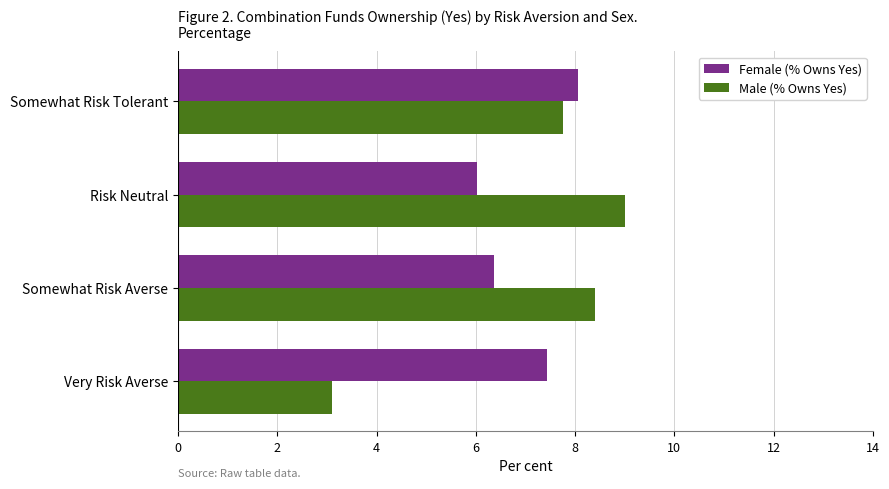

Rank the categories by Female (% Owns Yes) value from lowest to highest.

Risk Neutral, Somewhat Risk Averse, Very Risk Averse, Somewhat Risk Tolerant